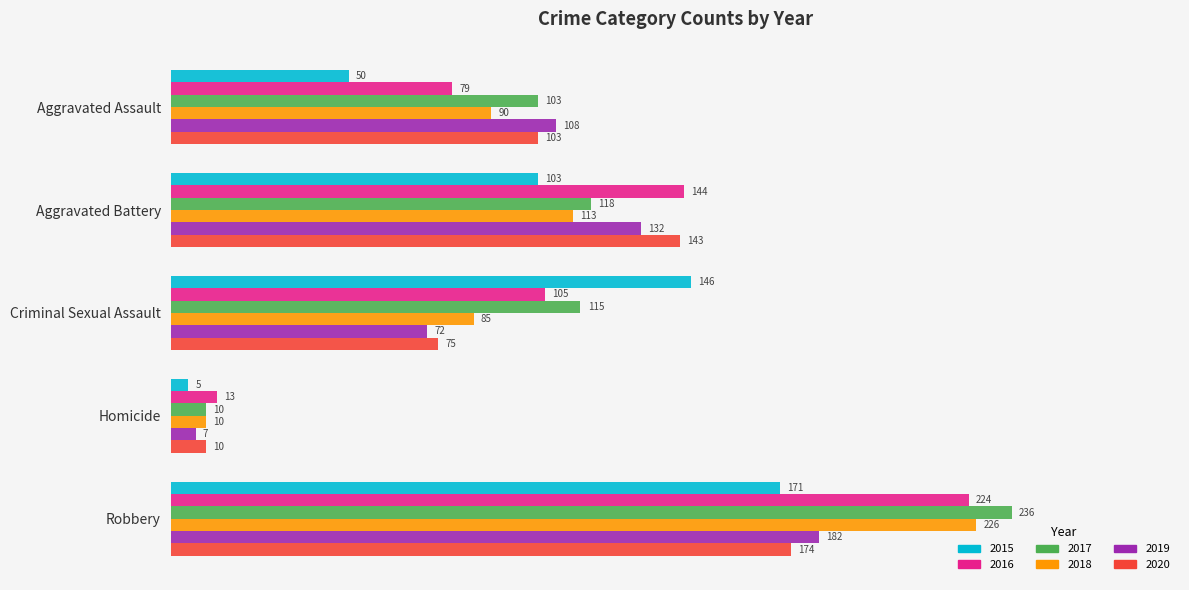

What is the difference between the maximum and minimum values in the 2017 series?

226